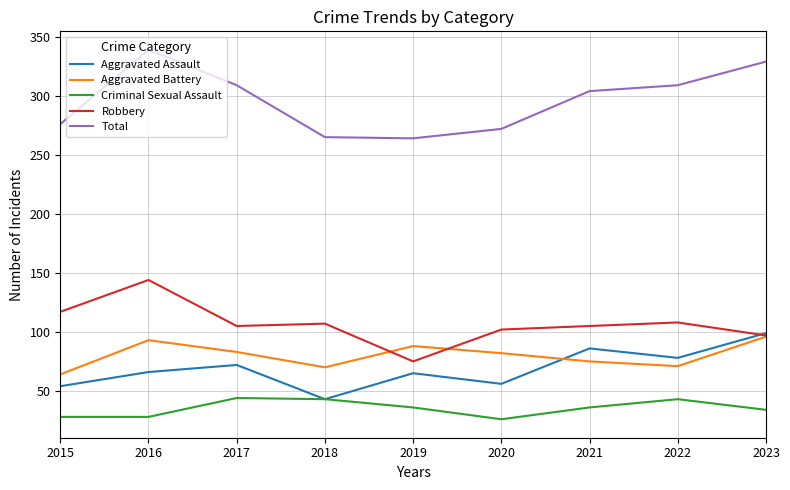

True or false: Criminal Sexual Assault and Robbery intersect in this chart.

False